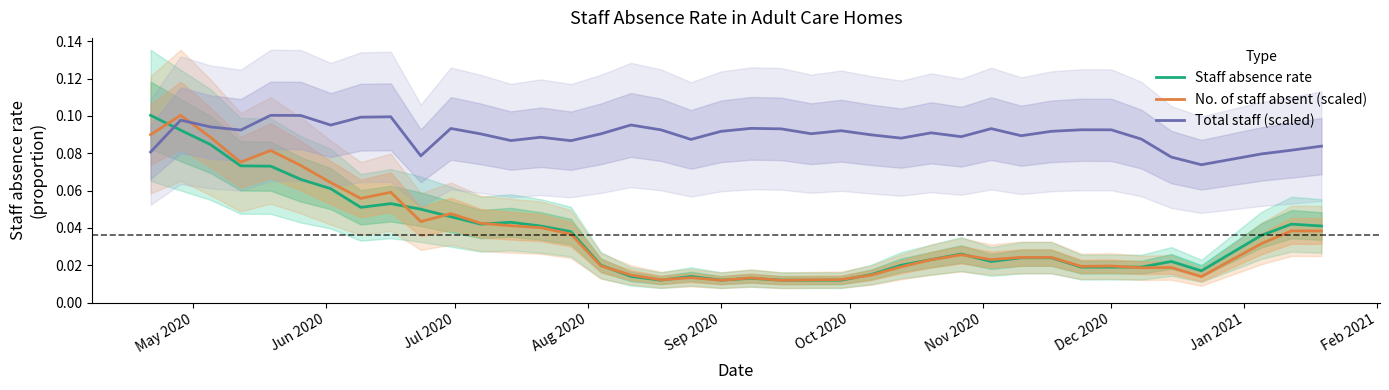

After their last crossing, which series has the higher values: Staff absence rate or Total staff (scaled)?

Total staff (scaled)